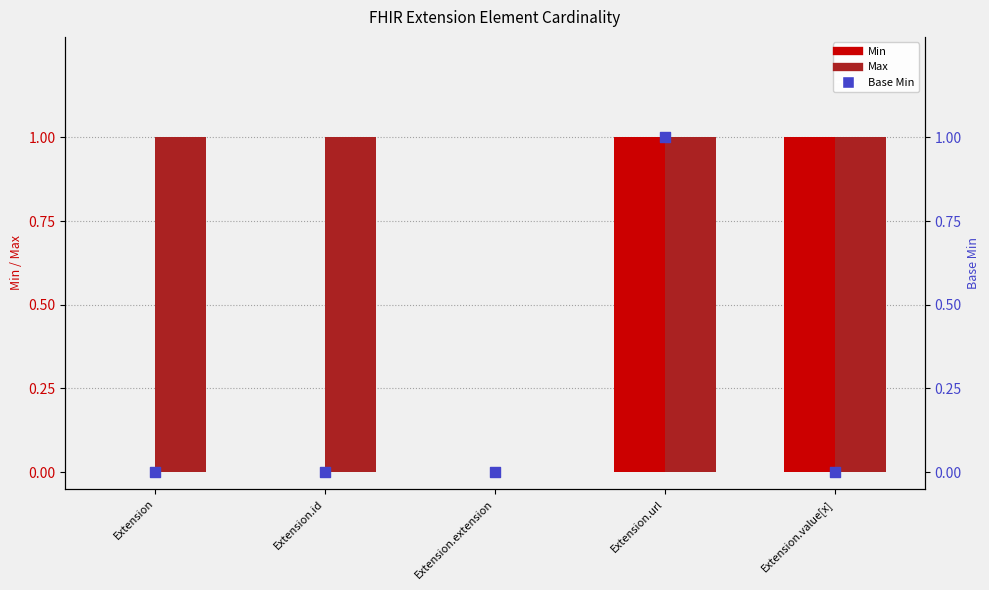

What is the total value across all series at Extension.id?

1